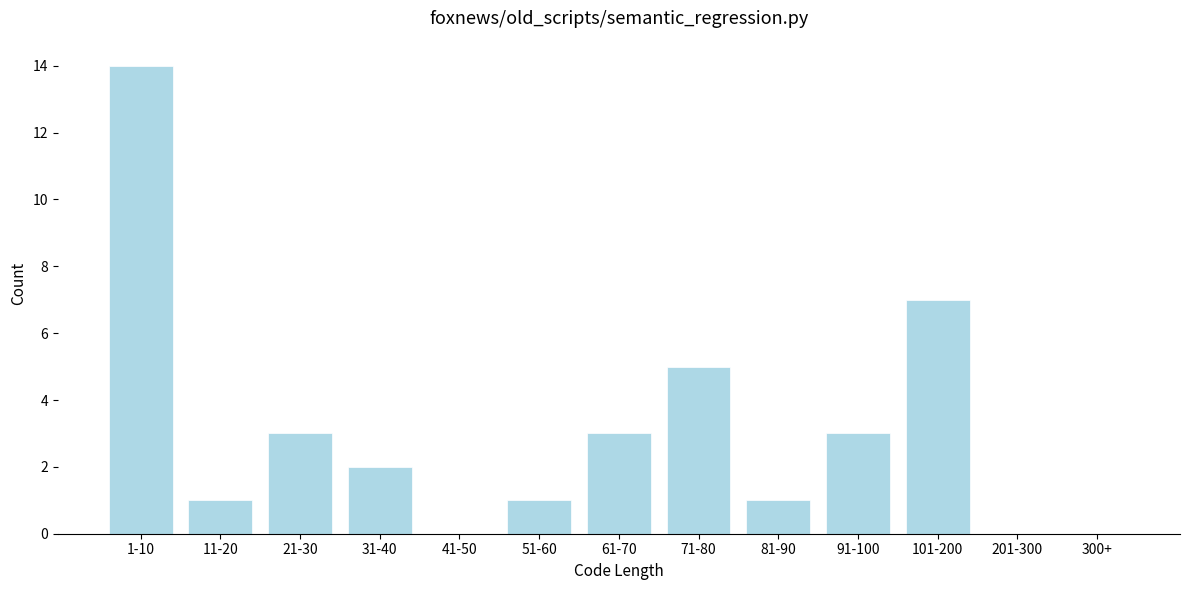

Reading left to right, list all the values displayed in this chart.

1-10=14	11-20=1	21-30=3	31-40=2	41-50=0	51-60=1	61-70=3	71-80=5	81-90=1	91-100=3	101-200=7	201-300=0	300+=0